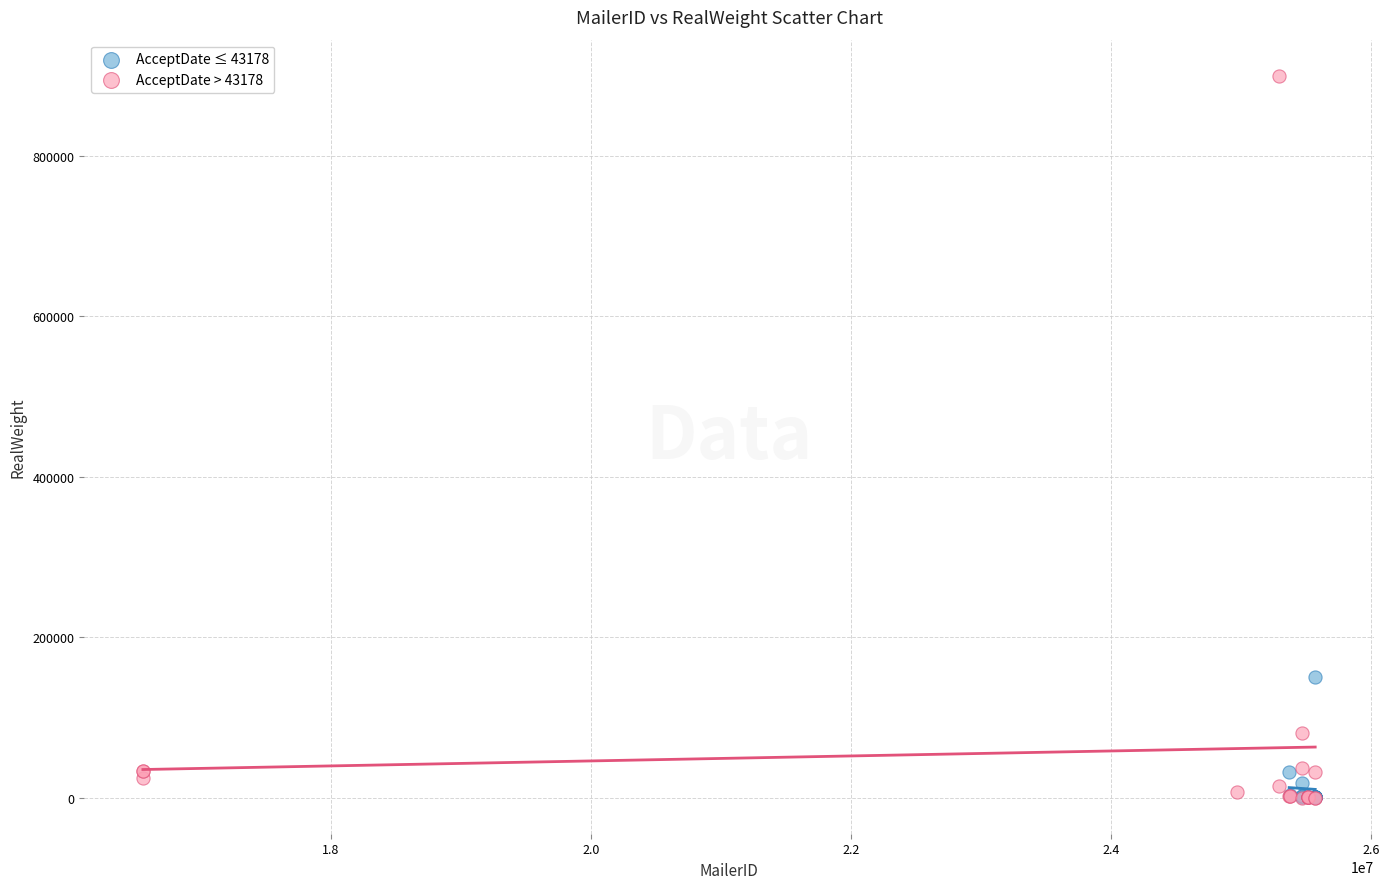

Which series reaches the maximum Y coordinate?

AcceptDate > 43178